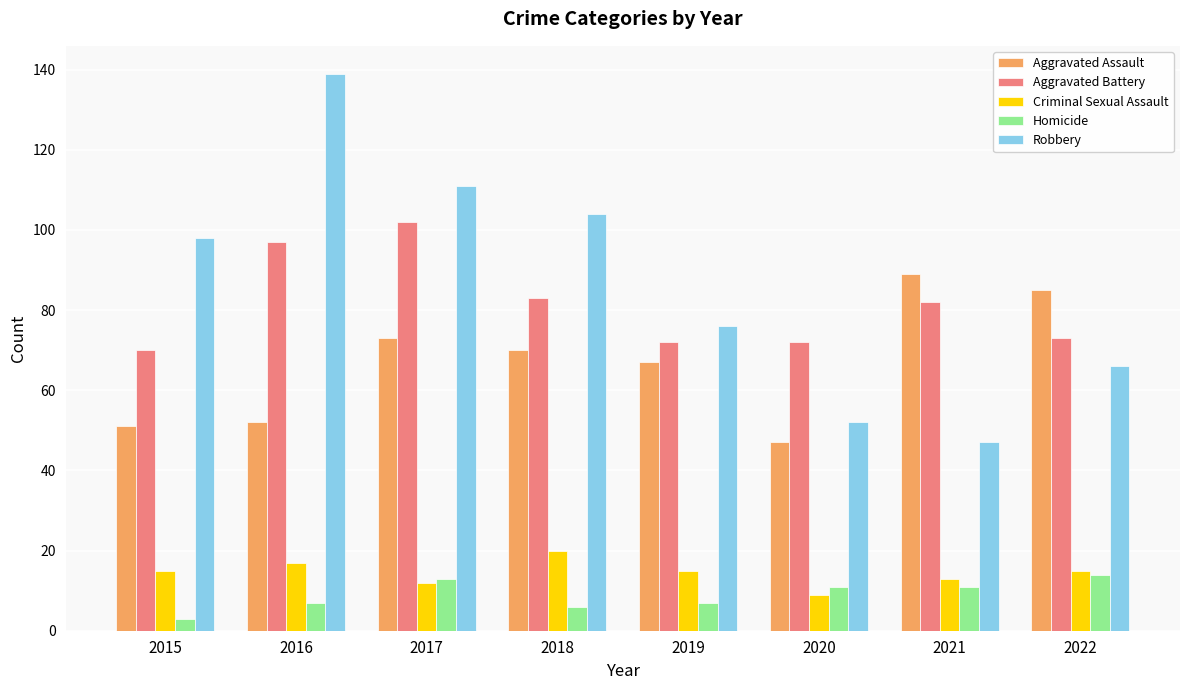

Which series changed the most between 2015 and 2017?

Aggravated Battery